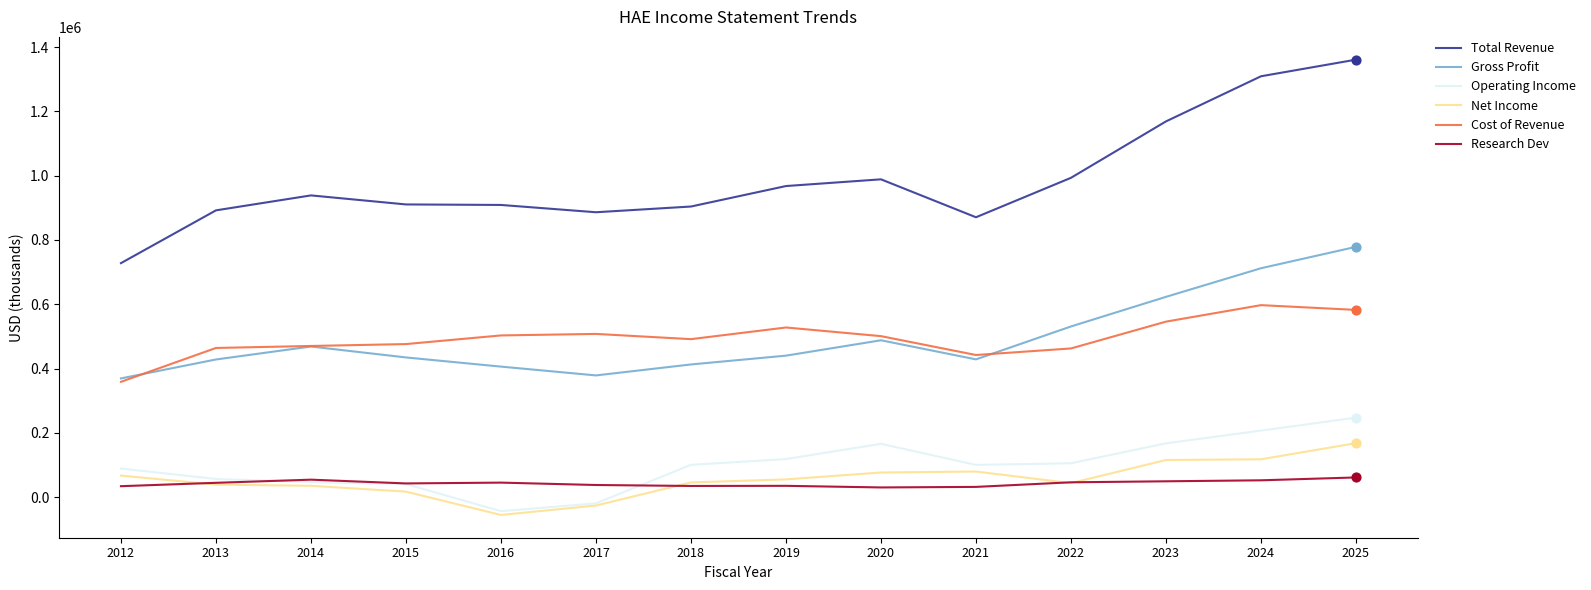

Which series has the largest total across all categories?

Total Revenue